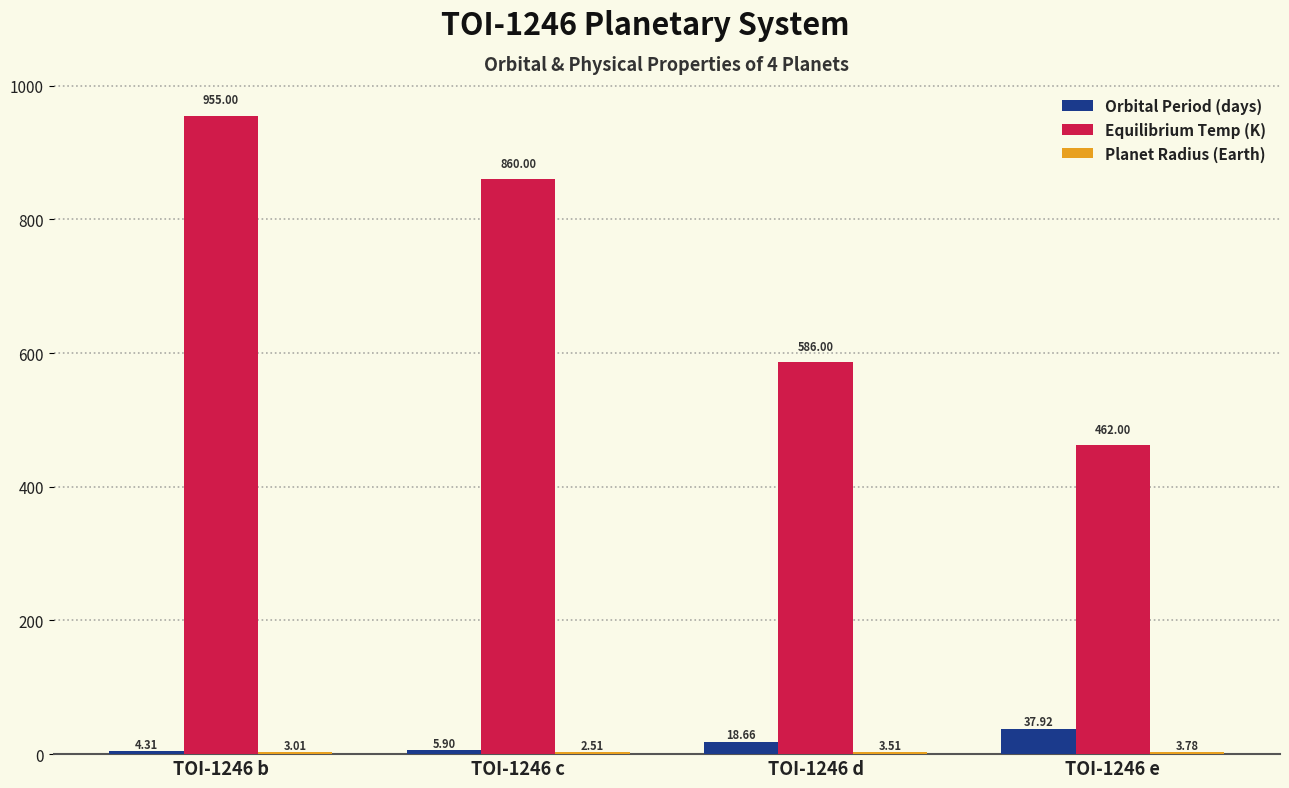

What is the sum of all Orbital Period (days) values?

66.8